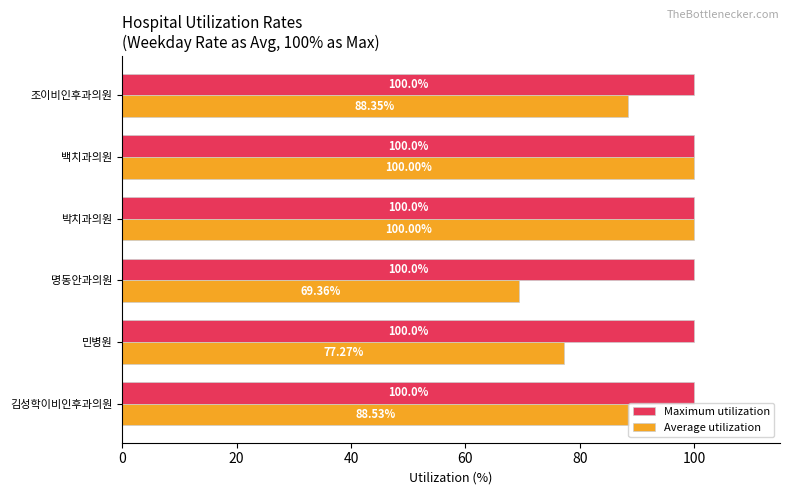

What is the difference between the highest and lowest values at 민병원?

22.7